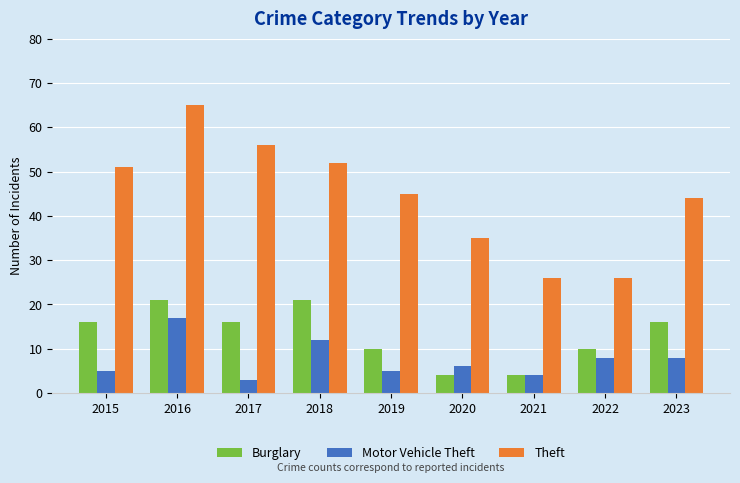

Rank the series at 2018 from highest to lowest value.

Theft, Burglary, Motor Vehicle Theft